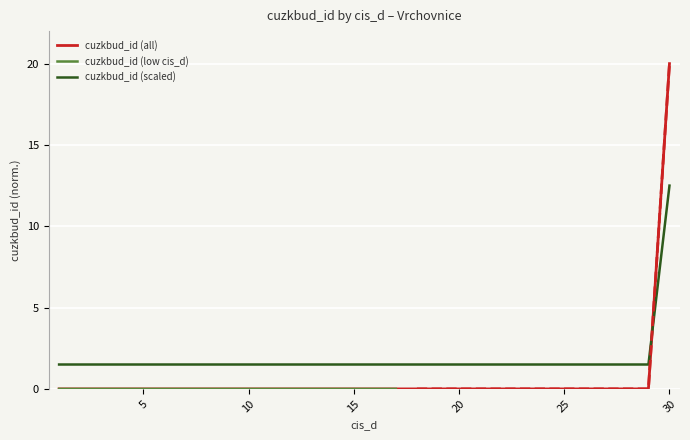

After their last crossing, which series has the higher values: cuzkbud_id (scaled) or cuzkbud_id (all)?

cuzkbud_id (all)